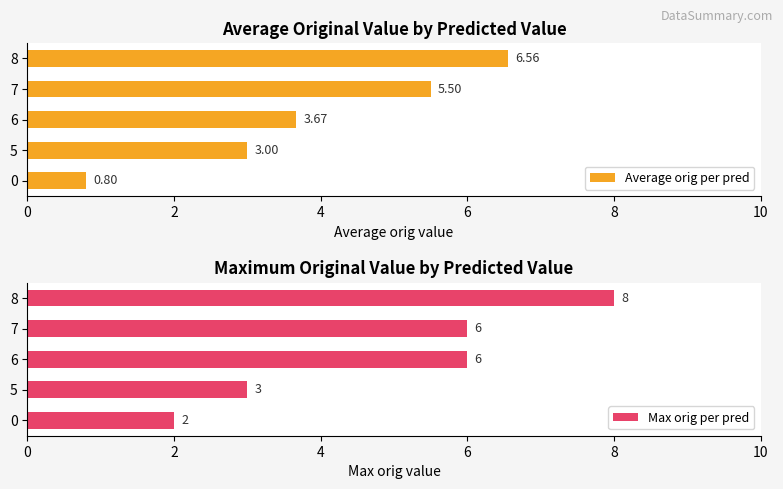

Is it true that Max orig per pred equals 9.8 at 6?

False